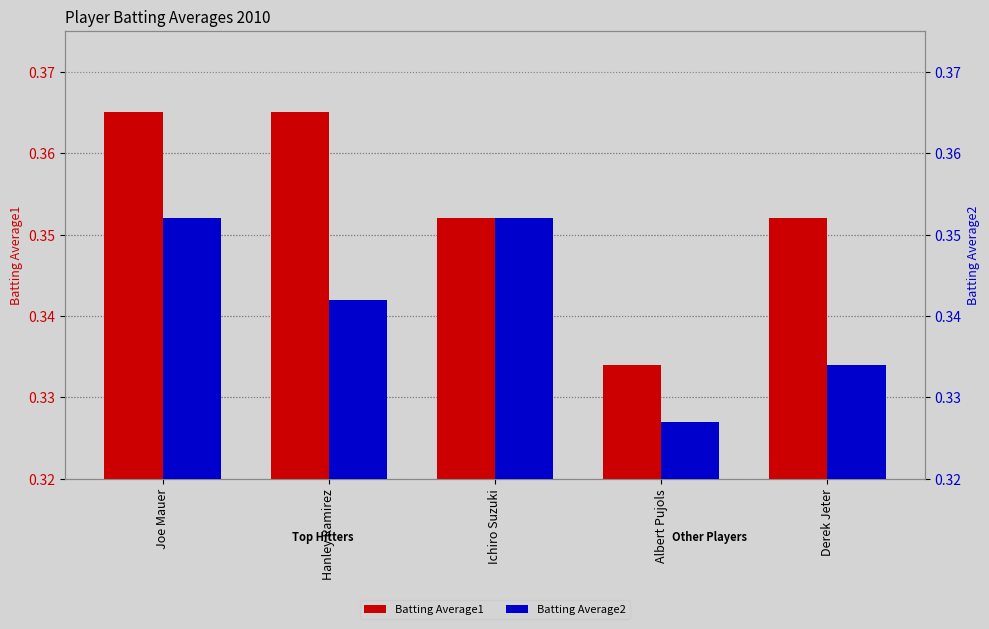

How many series are shown in this chart?

2